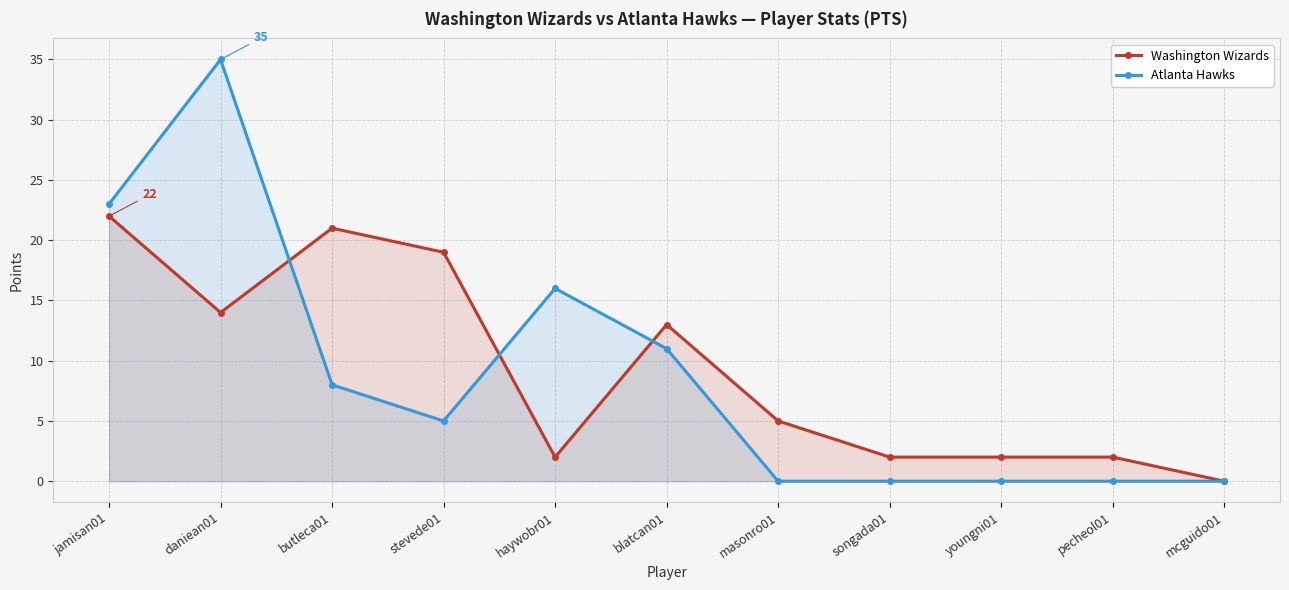

What is the difference between the maximum and minimum values in the Atlanta Hawks series?

35